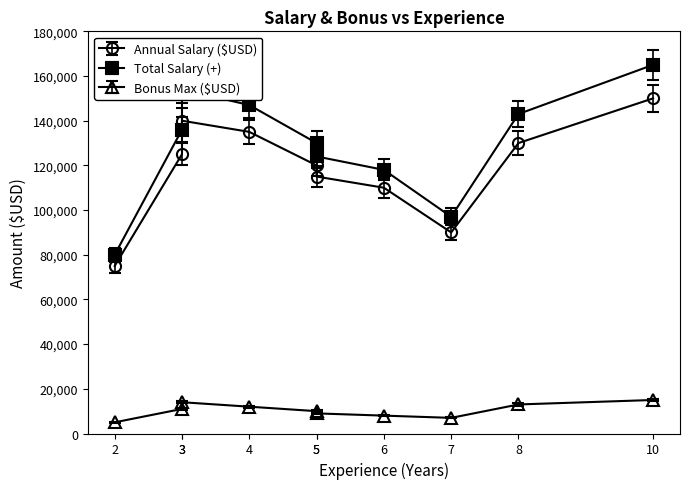

At which category does the chart reach its minimum across all series?

2